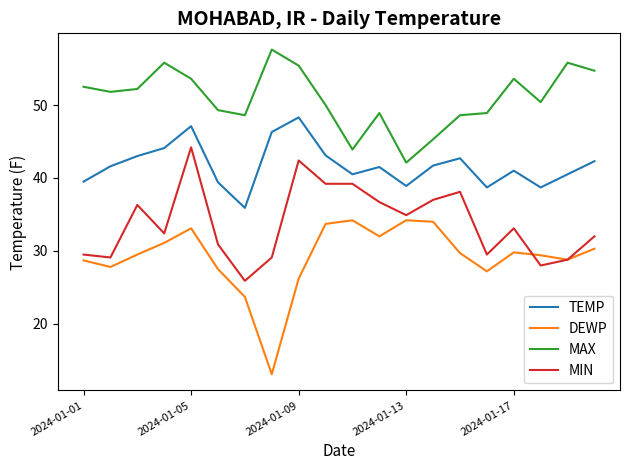

Which series has the largest total across all categories?

MAX